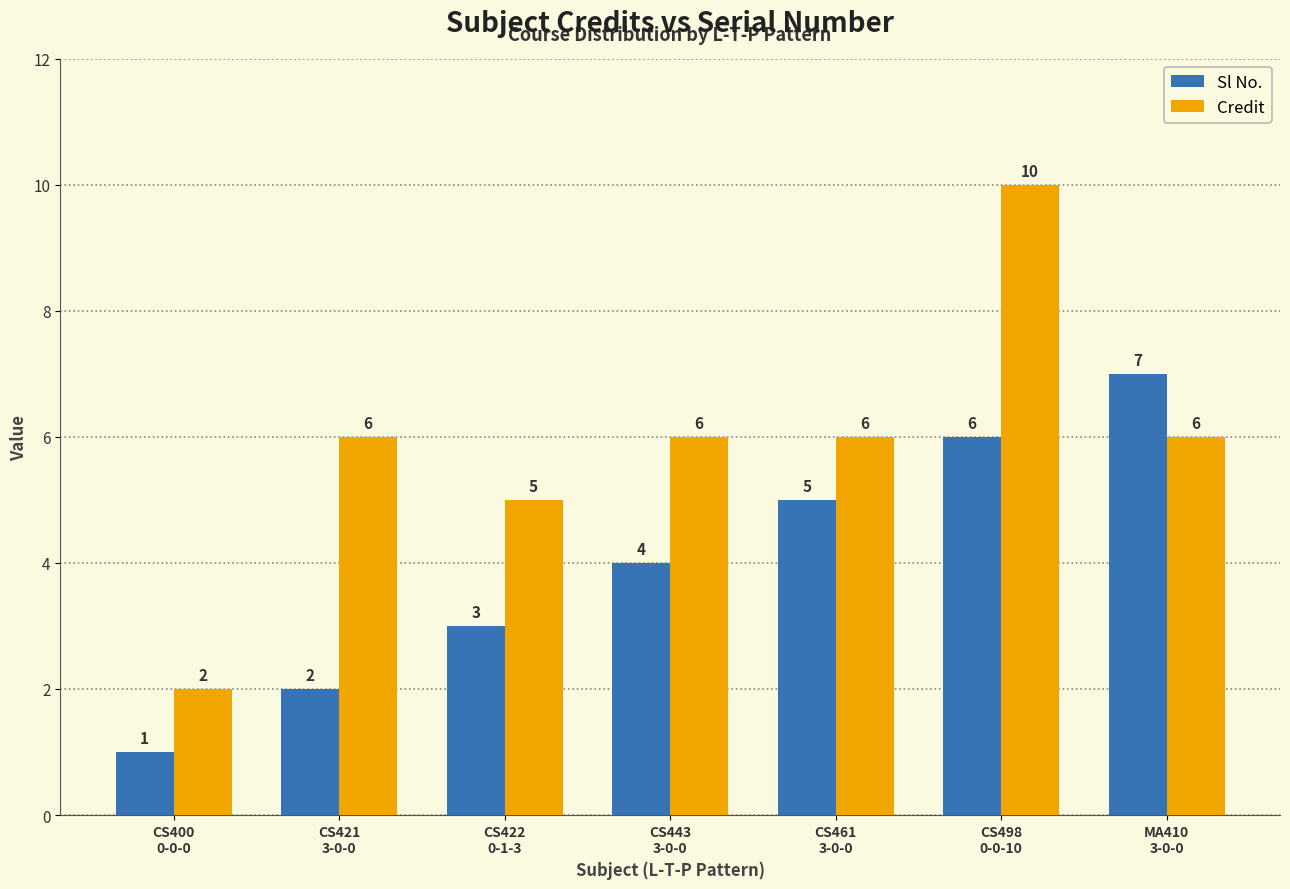

Reading left to right, transcribe all the data shown in this chart.

Sl No.: CS400
0-0-0=1	CS421
3-0-0=2	CS422
0-1-3=3	CS443
3-0-0=4	CS461
3-0-0=5	CS498
0-0-10=6	MA410
3-0-0=7
Credit: CS400
0-0-0=2	CS421
3-0-0=6	CS422
0-1-3=5	CS443
3-0-0=6	CS461
3-0-0=6	CS498
0-0-10=10	MA410
3-0-0=6